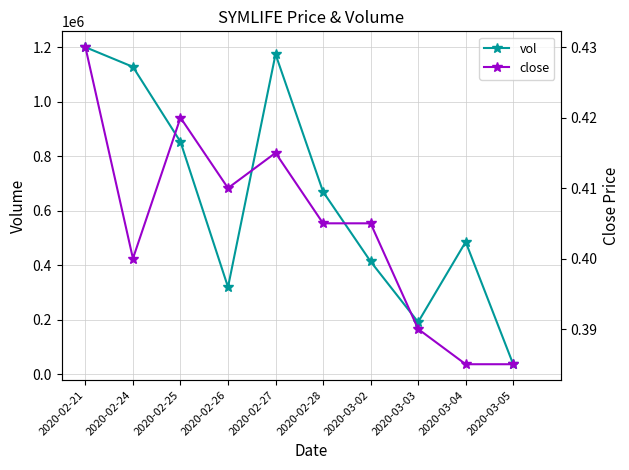

List the series in order of their overall mean, highest first.

vol, close